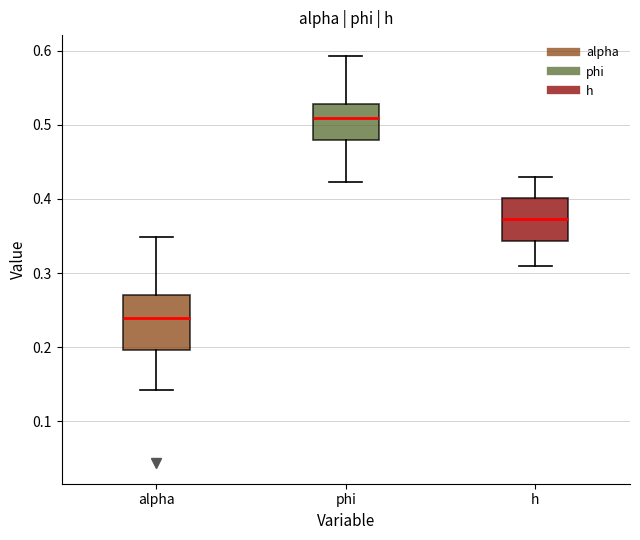

Which box is the tallest, from its lower edge to its upper edge?

alpha